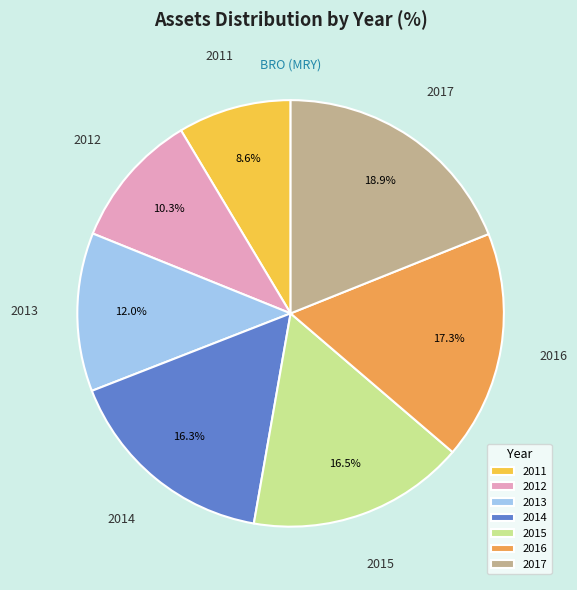

Combined, what portion of the pie is 2014 and 2015?

32.8%